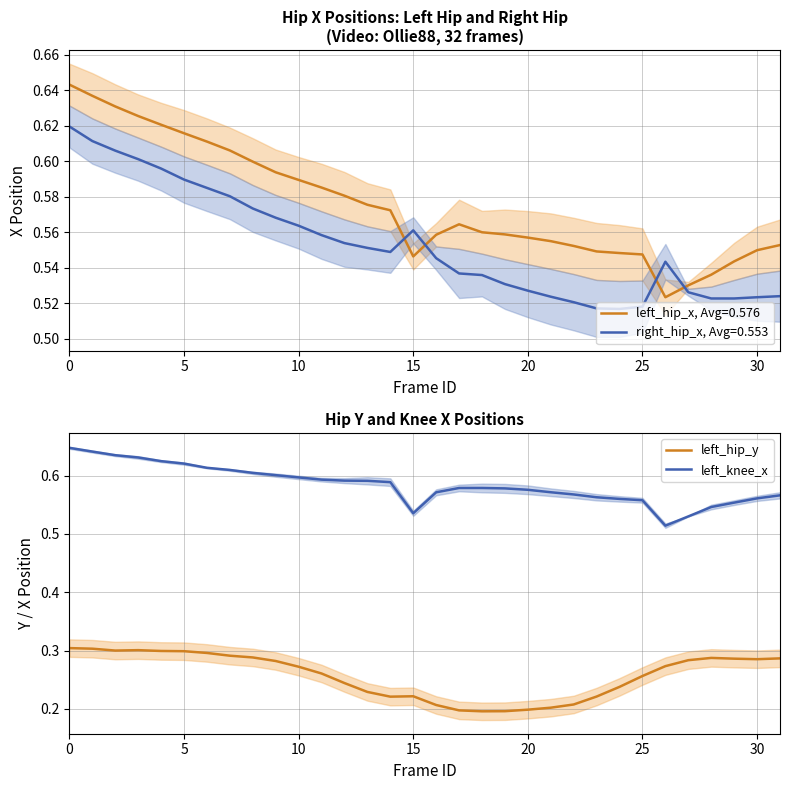

True or false: left_knee_x and left_hip_y intersect in this chart.

False